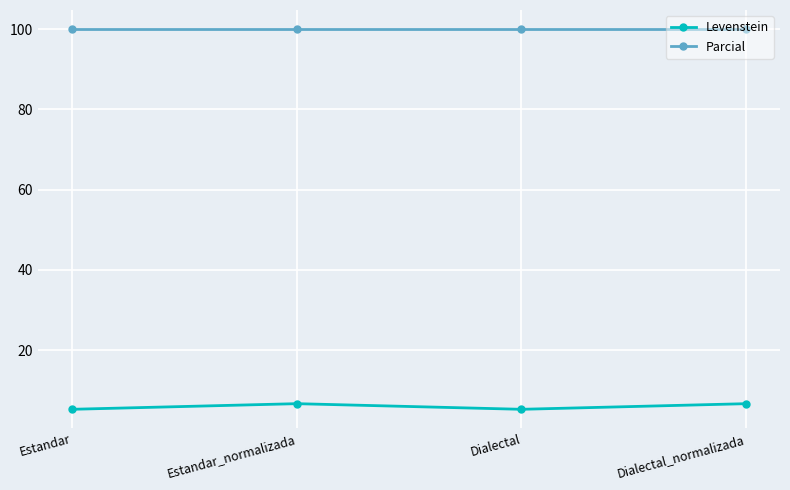

Rank the series by their average value, from highest to lowest.

Parcial, Levenstein